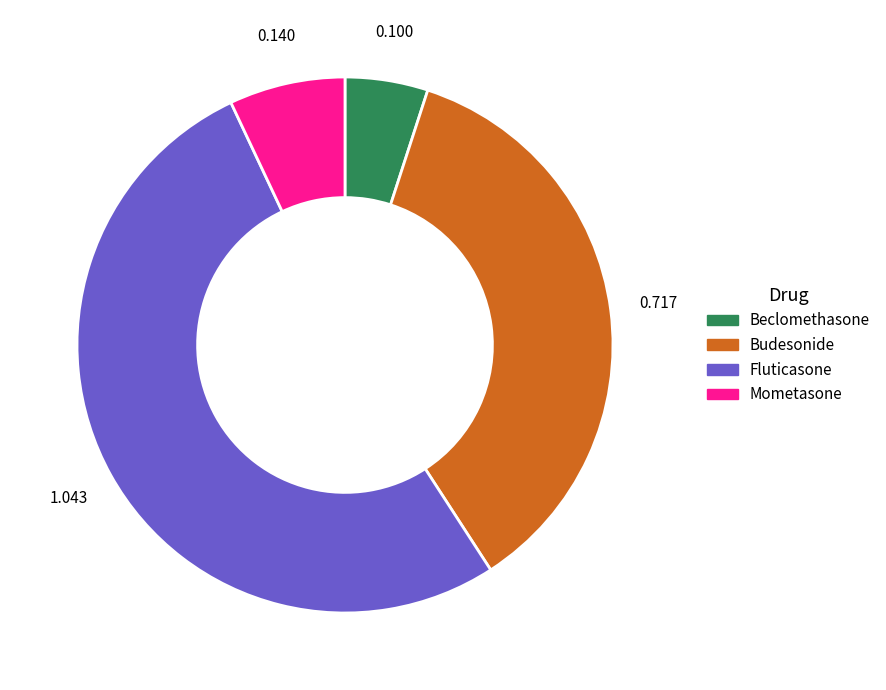

Does any single category account for the majority?

Yes